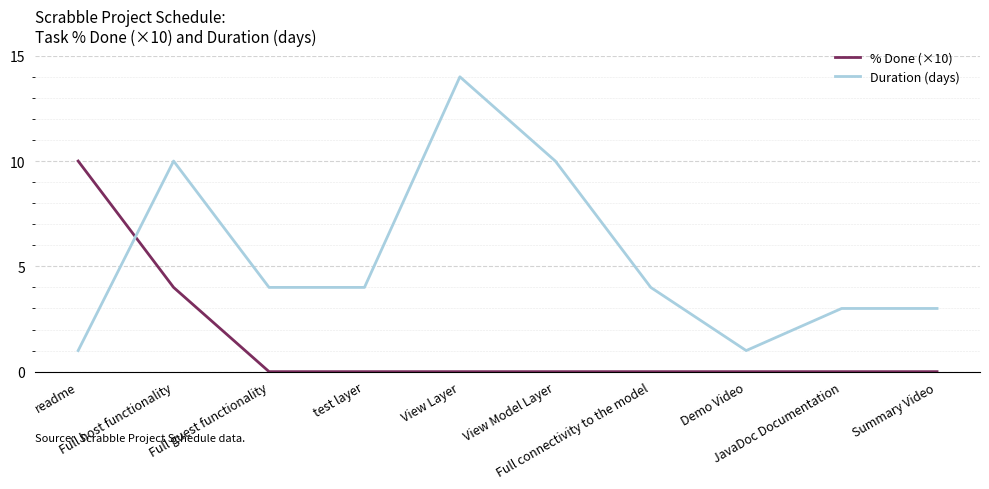

Is it true that % Done (×10) equals -3 at JavaDoc Documentation?

False